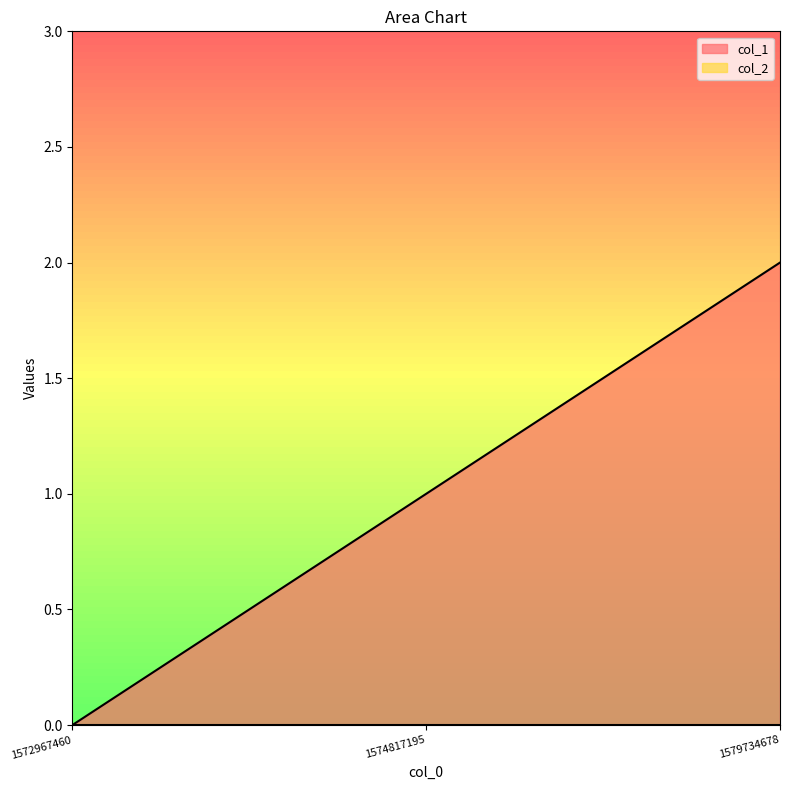

How many values exceed 1?

1